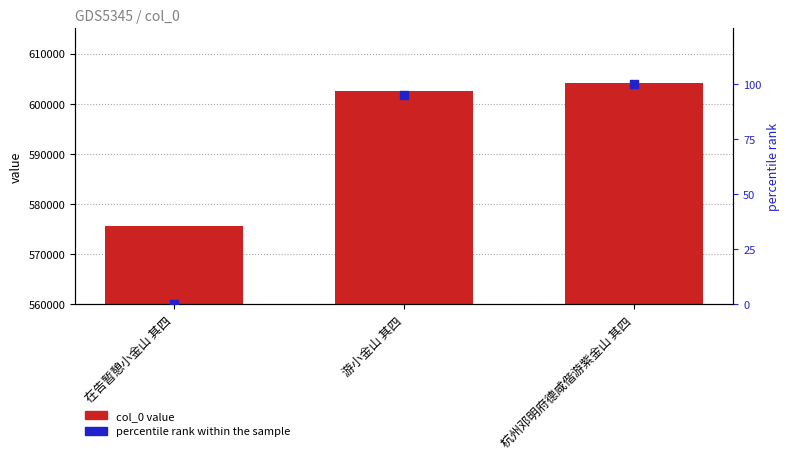

What is the total value across all series at 在告暂憩小金山 其四?

575564.0